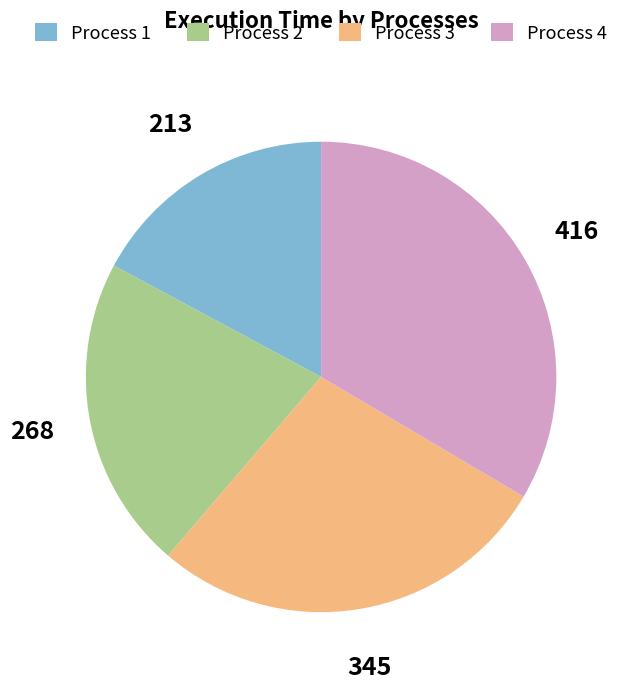

How many slices are in this pie chart?

4